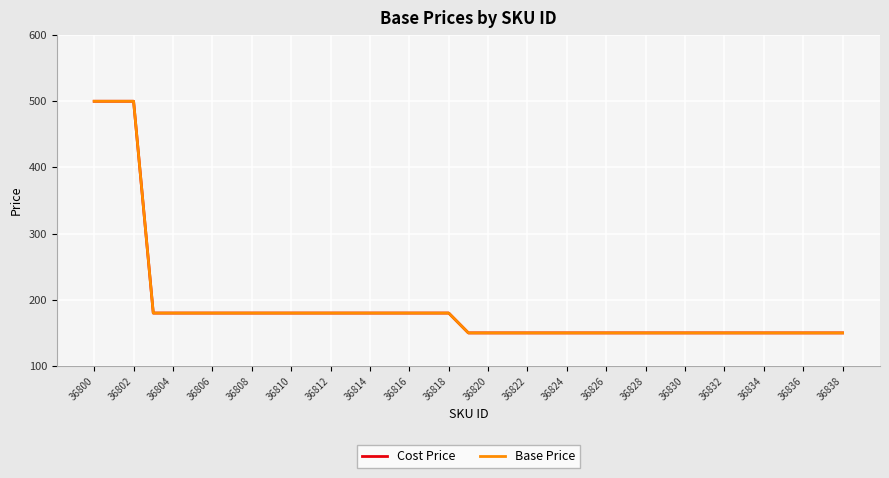

What is the smallest value displayed?

149.9